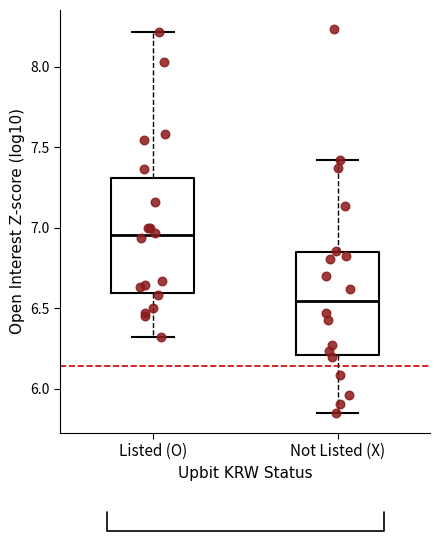

Reading left to right, transcribe this box plot: for each box, give where its median line is, the range the box spans, and where its two whiskers end, as read against the y-axis. The values are not printed on the chart, so give them approximately, as read against the axis.

Listed (O): median 6.95, box 6.60 to 7.30, whiskers 6.30 to 8.20
Not Listed (X): median 6.55, box 6.20 to 6.85, whiskers 5.85 to 7.40